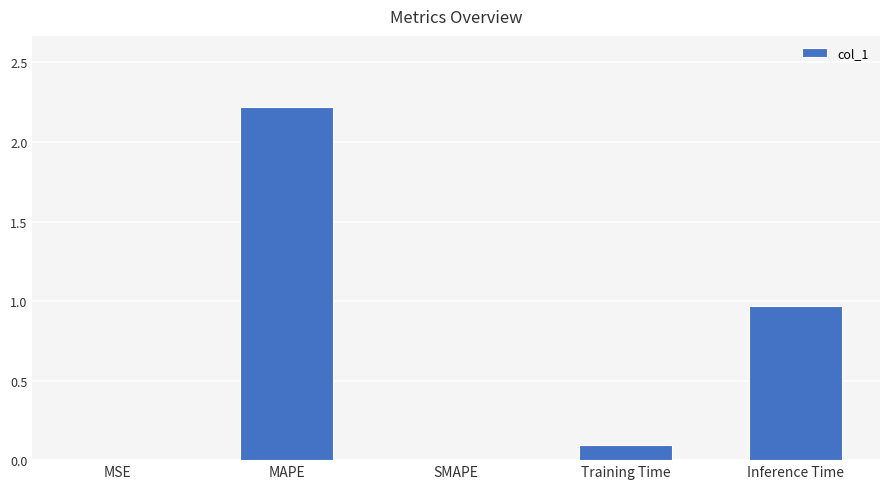

Which has a higher value, MSE or Inference Time?

Inference Time